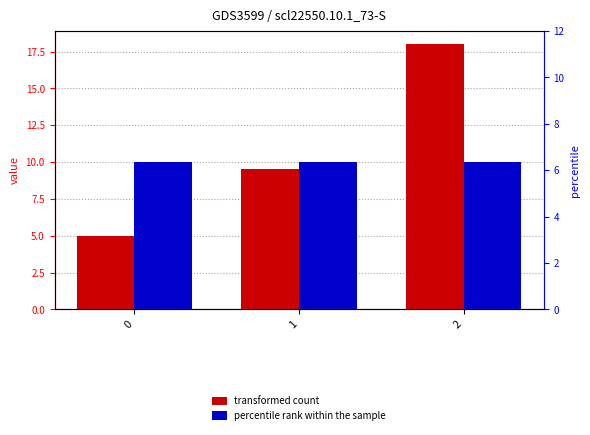

The value of percentile rank within the sample at 0 is 10.0. True or false?

True